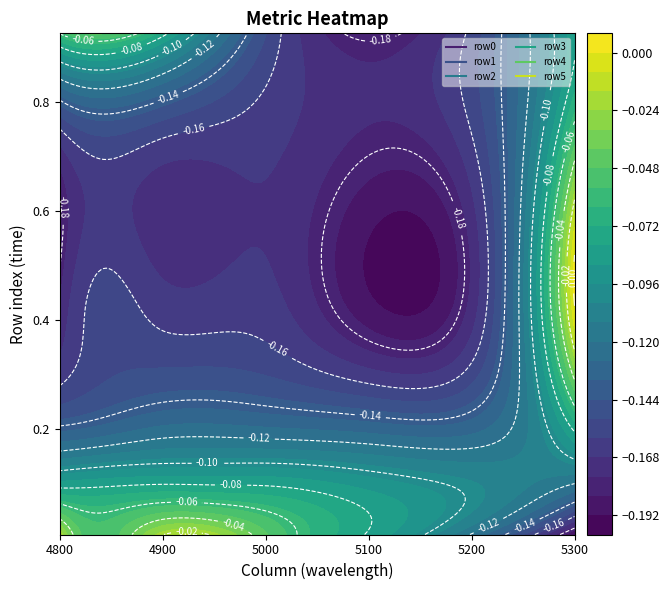

What is the difference between the highest and lowest values at 7?

0.2